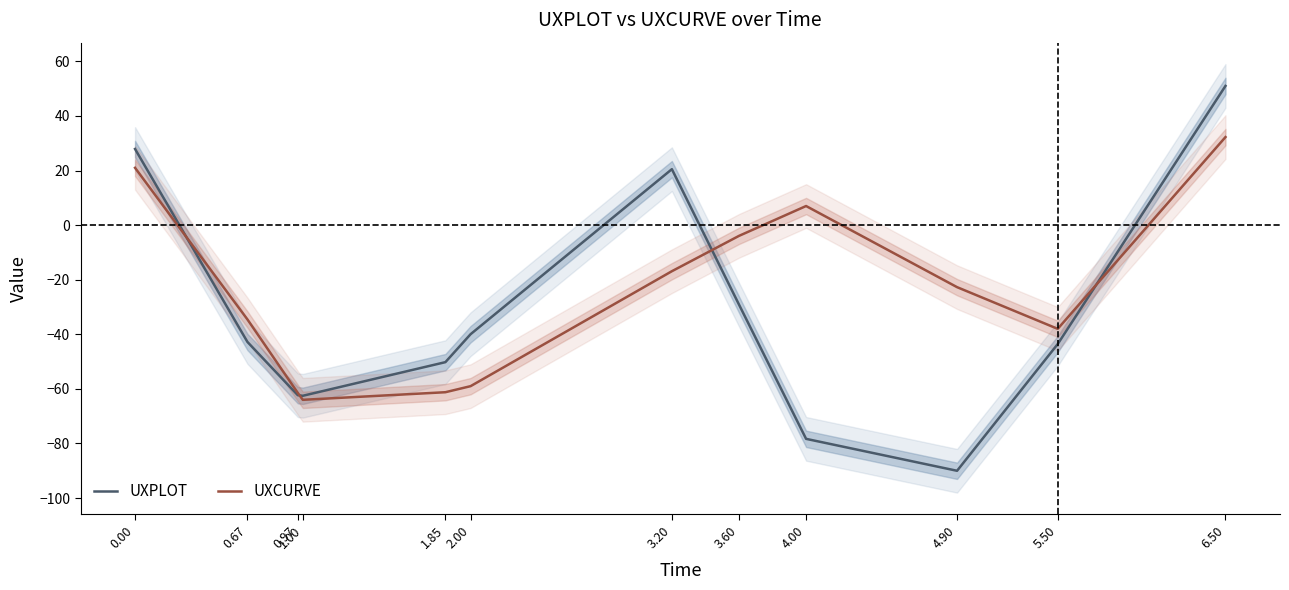

How many interior local peaks does the UXCURVE series have?

1